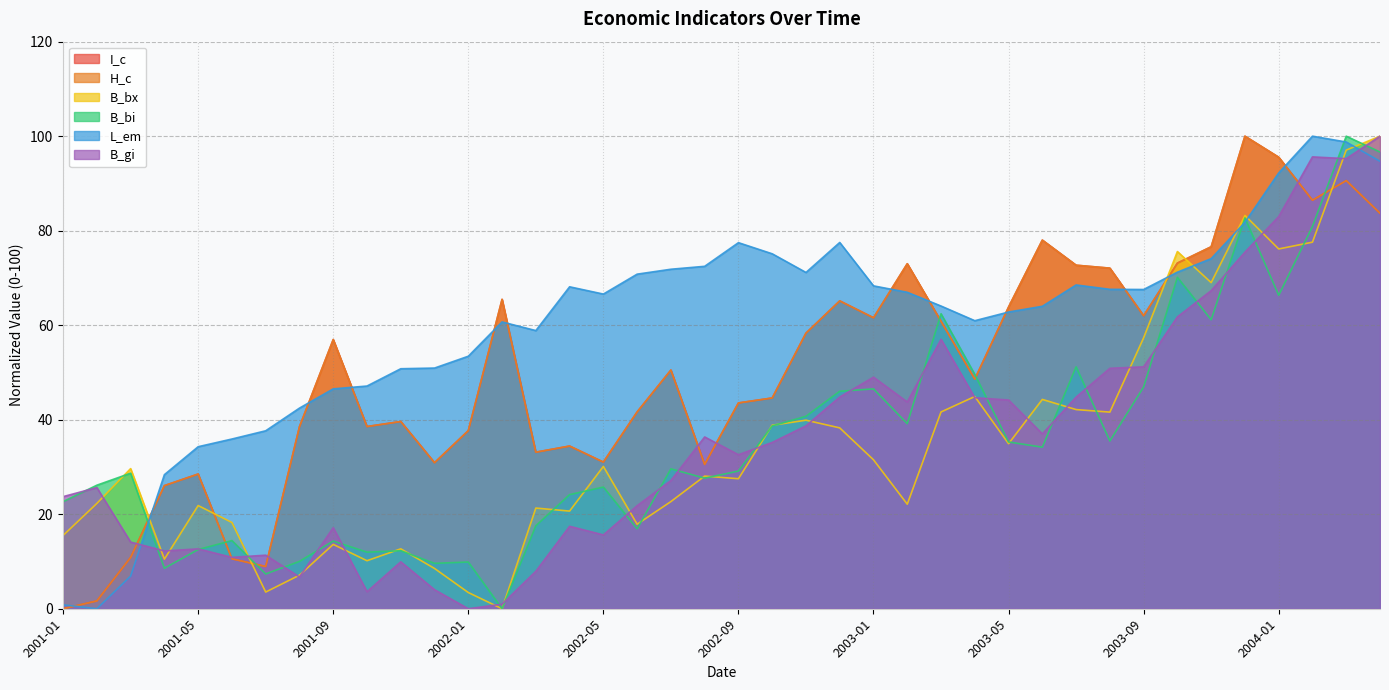

Reading left to right, extract all data points from this chart.

I_c: 0.0	1.7	10.9	26.1	28.5	10.6	8.9	38.5	57.0	38.6	39.6	30.9	37.7	65.5	33.1	34.4	31.0	41.6	50.5	30.5	43.5	44.6	58.3	65.1	61.6	73.0	60.8	48.6	63.8	78.0	72.7	72.1	62.0	73.1	76.6	100.0	95.5	86.5	90.6	83.7
H_c: 0.0	1.7	10.9	26.1	28.5	10.6	8.9	38.5	57.0	38.6	39.6	30.9	37.7	65.5	33.1	34.4	31.0	41.6	50.5	30.5	43.5	44.6	58.3	65.1	61.6	73.0	60.8	48.6	63.8	78.0	72.7	72.1	62.0	73.1	76.6	100.0	95.5	86.5	90.6	83.7
B_bx: 15.5	22.3	29.7	10.5	21.8	18.2	3.5	7.1	13.6	10.2	12.7	8.5	3.4	0.0	21.3	20.7	30.1	17.9	22.7	28.1	27.5	38.8	39.9	38.3	31.5	22.1	41.6	44.9	34.9	44.3	42.1	41.6	57.3	75.6	69.0	83.2	76.1	77.6	97.1	100.0
B_bi: 22.7	26.1	28.7	8.6	12.5	14.4	7.4	10.0	14.3	12.0	12.3	9.6	9.9	0.0	17.6	24.1	25.7	16.9	29.6	27.6	29.1	38.7	40.7	46.0	46.5	39.2	62.4	49.6	35.3	34.2	51.2	35.5	46.9	70.1	61.2	82.7	66.3	80.9	100.0	96.6
L_em: 0.8	0.0	6.9	28.4	34.3	35.9	37.7	42.5	46.5	47.1	50.8	50.9	53.4	60.7	58.9	68.1	66.6	70.8	71.8	72.5	77.5	75.1	71.2	77.5	68.3	67.0	64.1	61.0	62.8	64.0	68.5	67.6	67.6	71.2	74.1	81.8	92.2	100.0	98.8	94.7
B_gi: 23.7	25.6	14.1	12.2	12.7	10.9	11.3	6.7	17.2	3.6	9.9	4.0	0.0	1.0	7.9	17.4	15.6	21.8	27.1	36.3	32.6	35.2	38.7	44.8	49.0	43.8	57.0	44.7	44.2	37.0	44.8	50.9	51.2	61.8	67.3	75.5	83.0	95.6	95.2	100.0